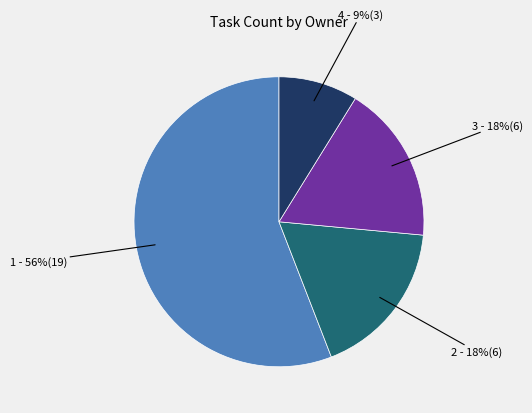

Does any single category account for the majority?

Yes